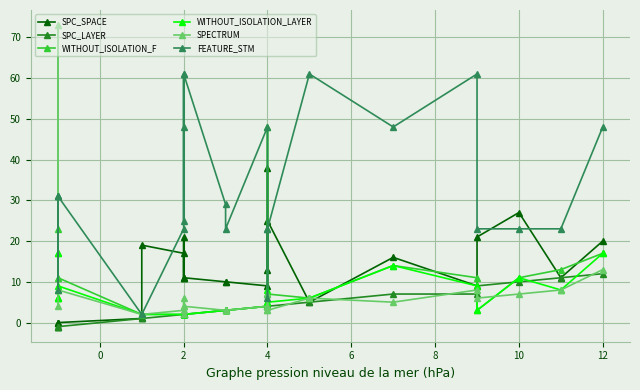

What is the value of the SPC_LAYER point at the 18th from the left?

5